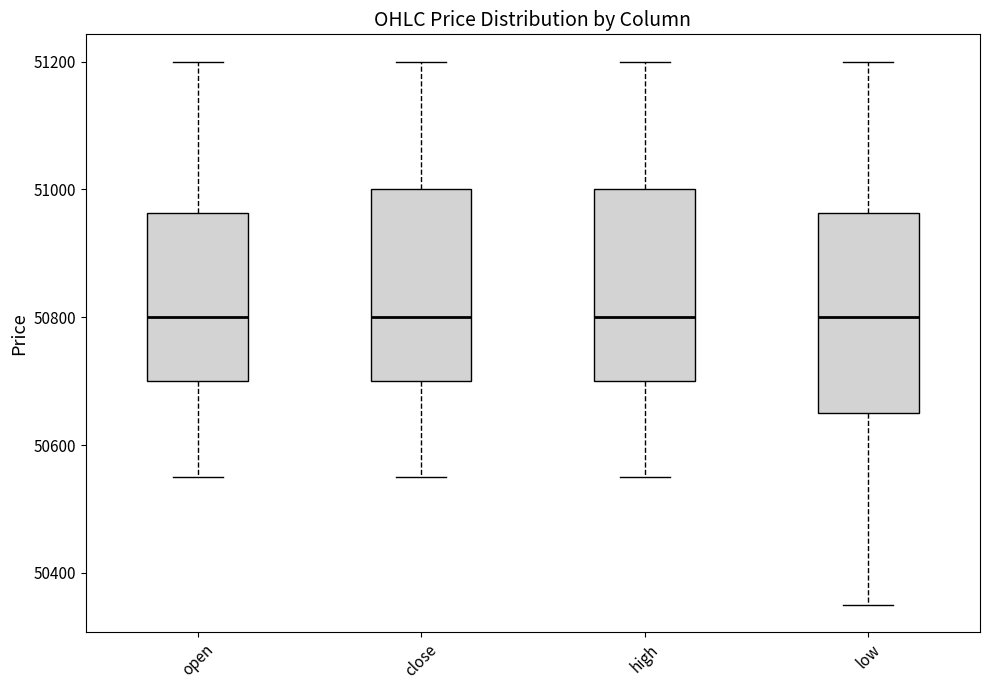

Reading left to right, transcribe this box plot: for each box, give where its median line is, the range the box spans, and where its two whiskers end, as read against the y-axis. The values are not printed on the chart, so give them approximately, as read against the axis.

open: median 50800, box 50700 to 50960, whiskers 50560 to 51200
close: median 50800, box 50700 to 51000, whiskers 50560 to 51200
high: median 50800, box 50700 to 51000, whiskers 50560 to 51200
low: median 50800, box 50660 to 50960, whiskers 50360 to 51200